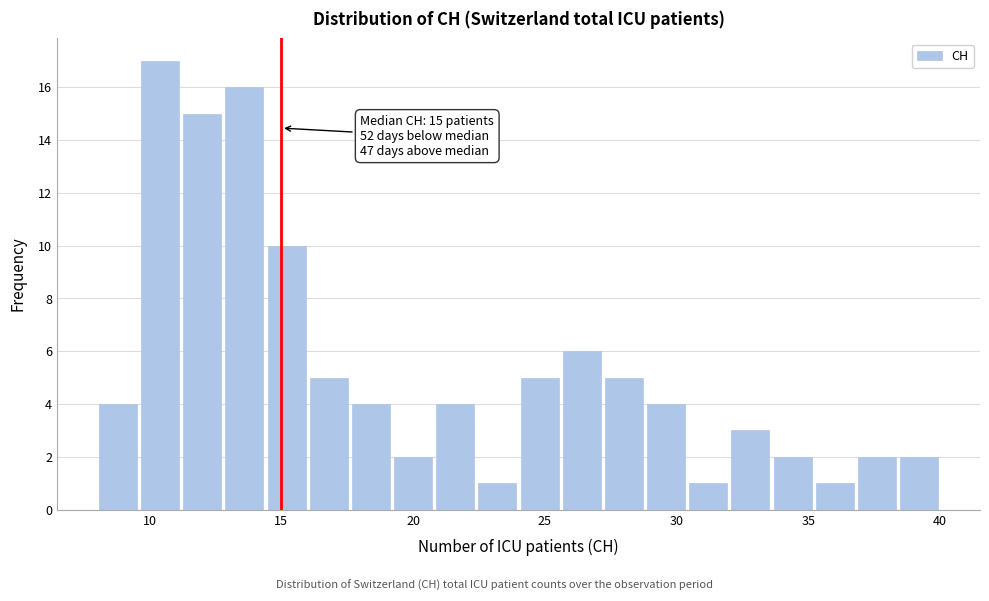

Around what value on the x-axis is the tallest bar? Give the approximate position of its centre, as read against the axis.

10.5